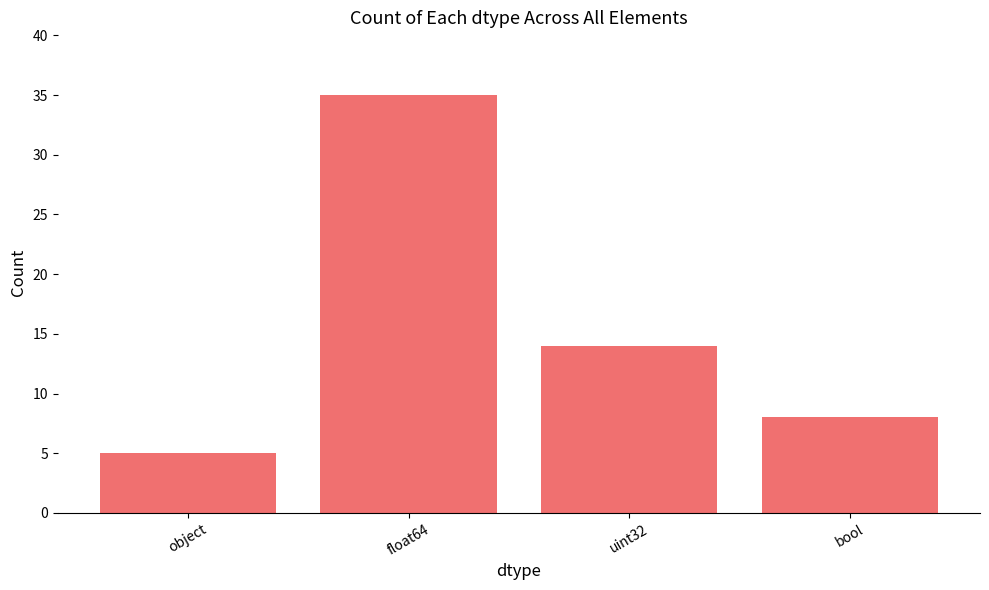

Reading left to right, transcribe all the data shown in this chart.

object=5	float64=35	uint32=14	bool=8